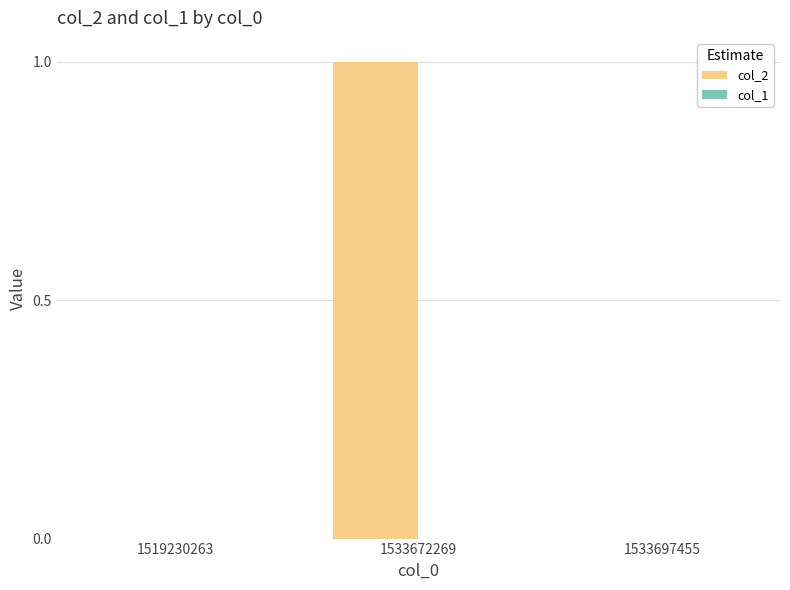

What is the greatest value displayed?

1